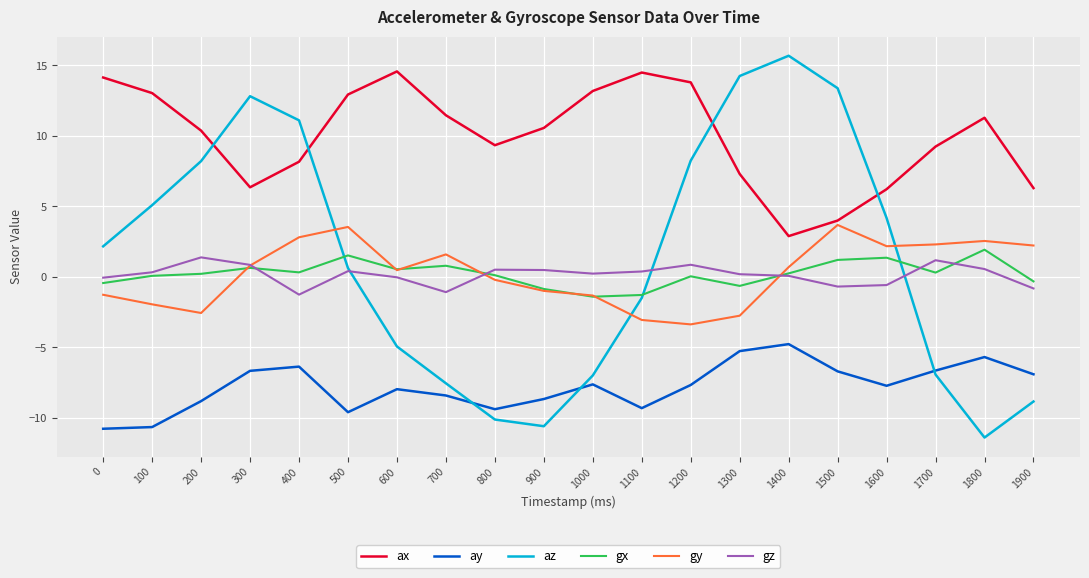

The value of az at 1800 is -11.4. True or false?

True